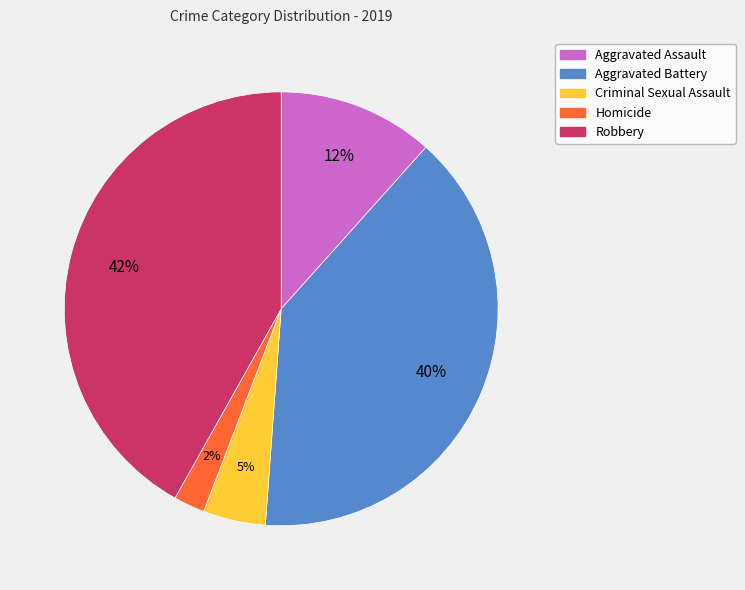

What is the ratio of the value at Aggravated Assault to the value at Robbery?

0.3